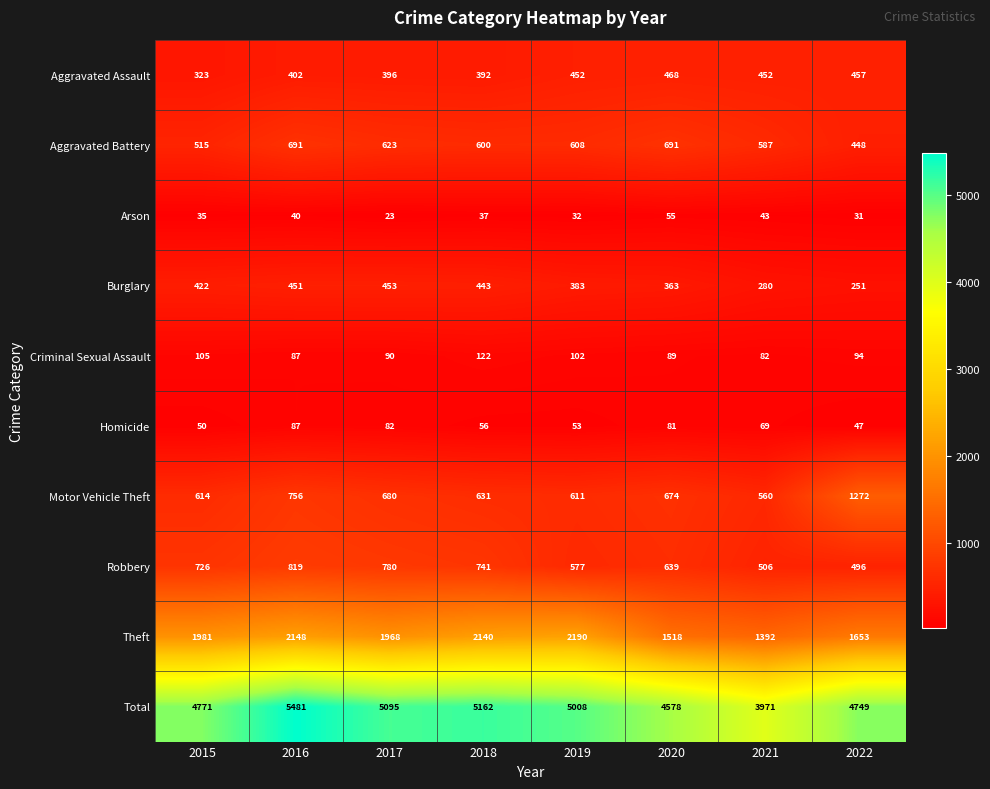

At 2021, list the series in order from smallest to largest.

Arson, Homicide, Criminal Sexual Assault, Burglary, Aggravated Assault, Robbery, Motor Vehicle Theft, Aggravated Battery, Theft, Total